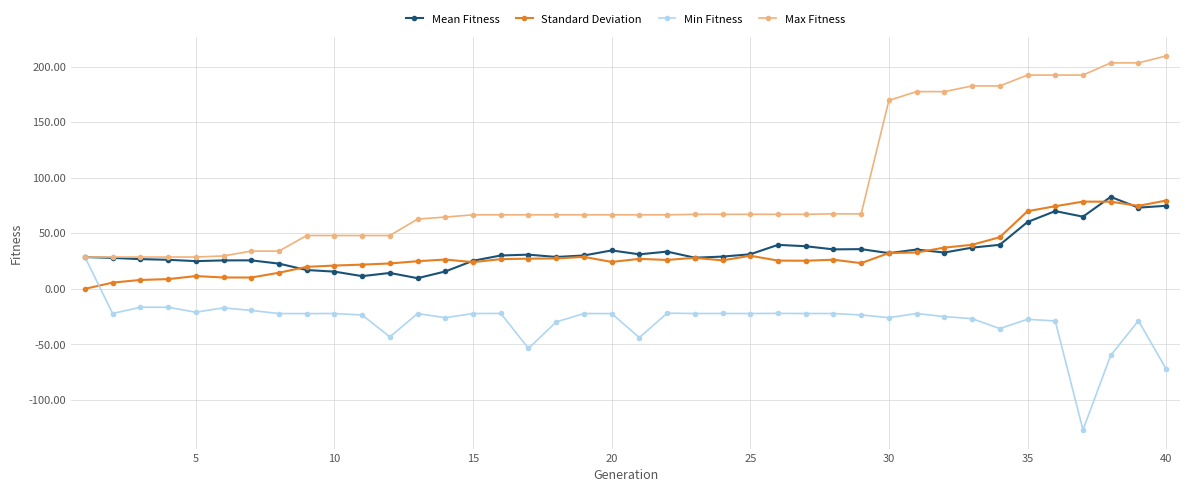

What is the value of the Standard Deviation point at the 18th from the left?

27.3